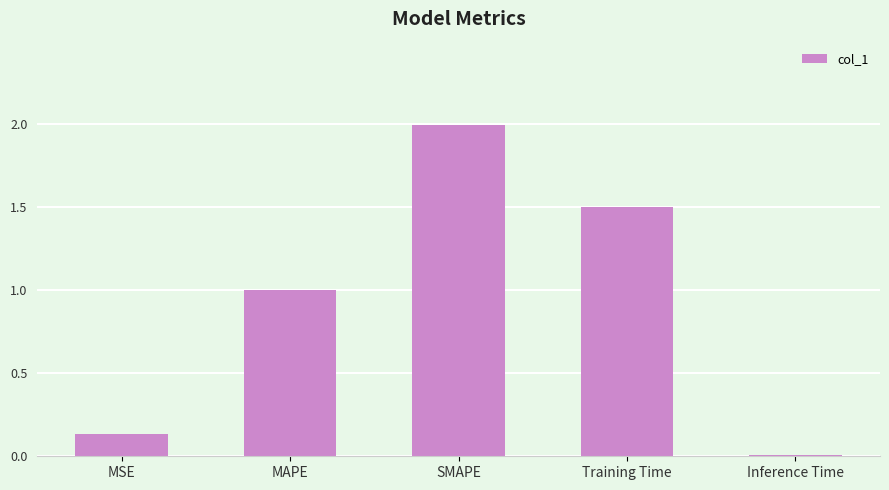

Are the bars horizontal?

No